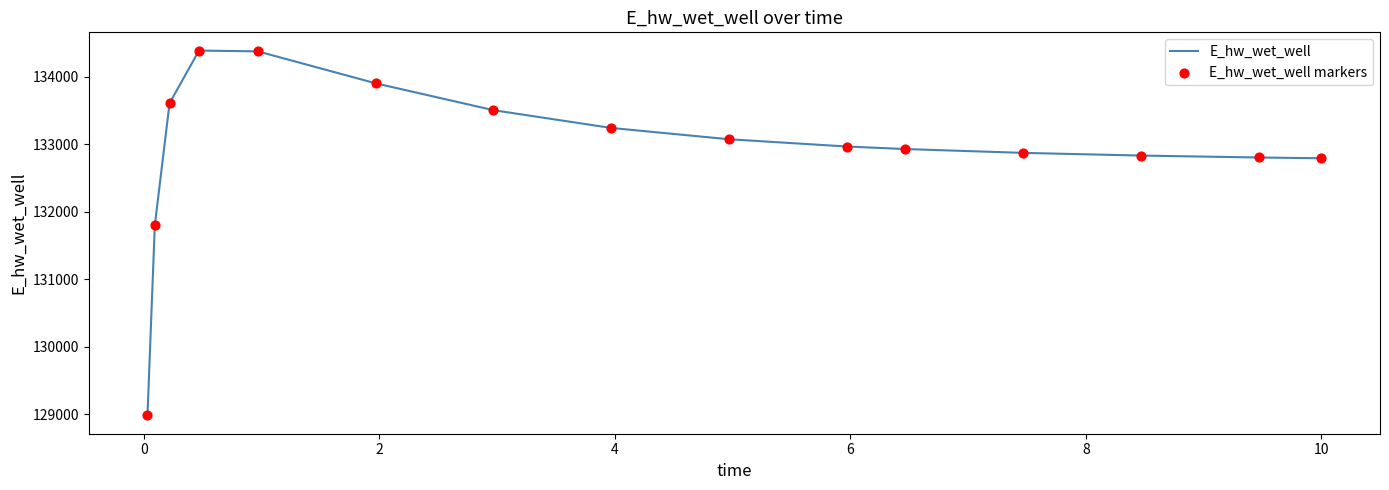

What is the difference between the maximum and minimum values?

5405.0